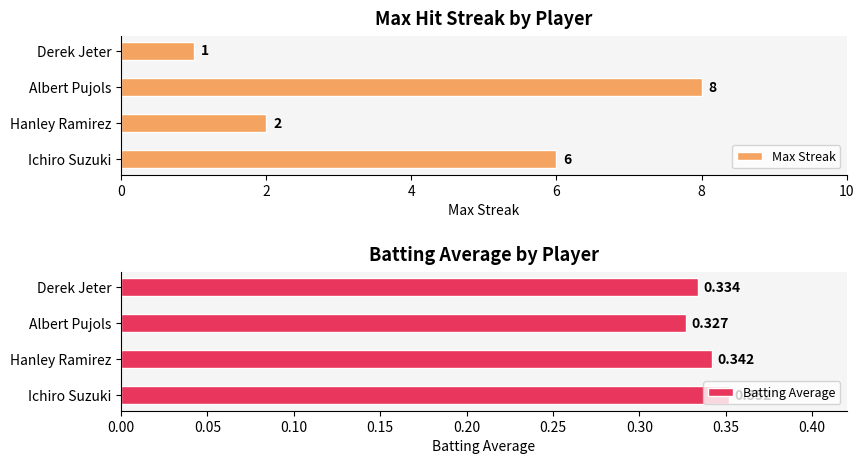

How many bars are there in total?

8